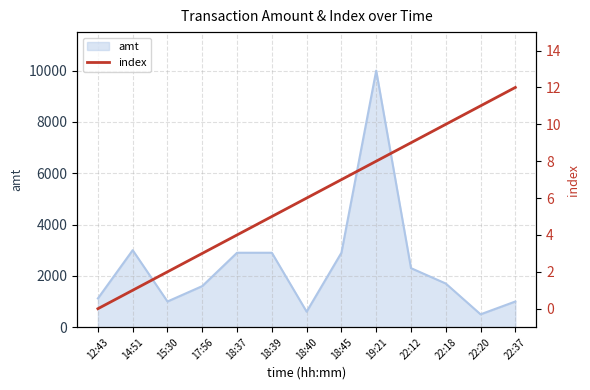

Between 18:40 and 17:56, which is larger?

18:40